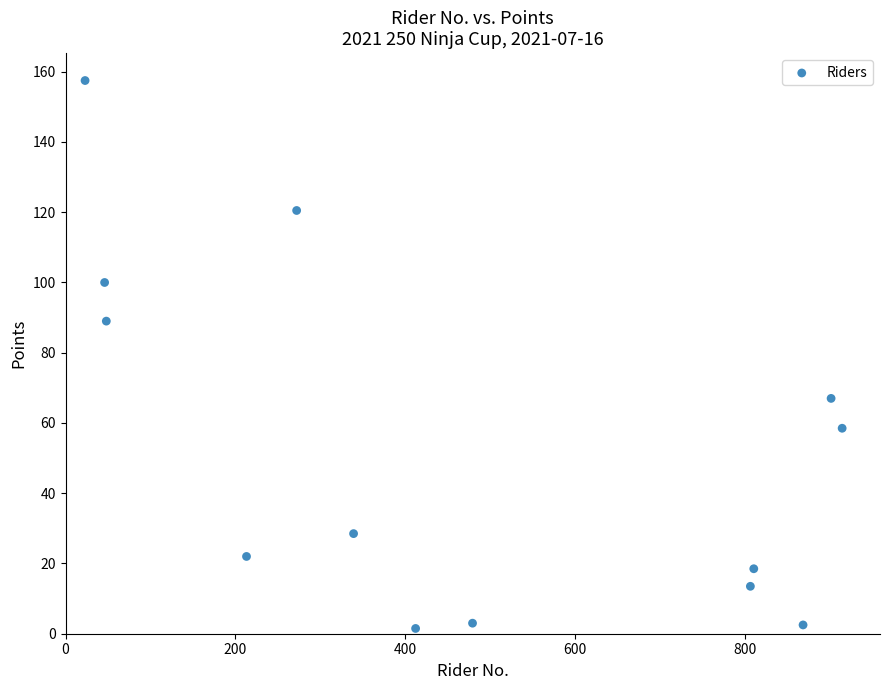

What Y value in the scatter plot is closest to 79?

89.0